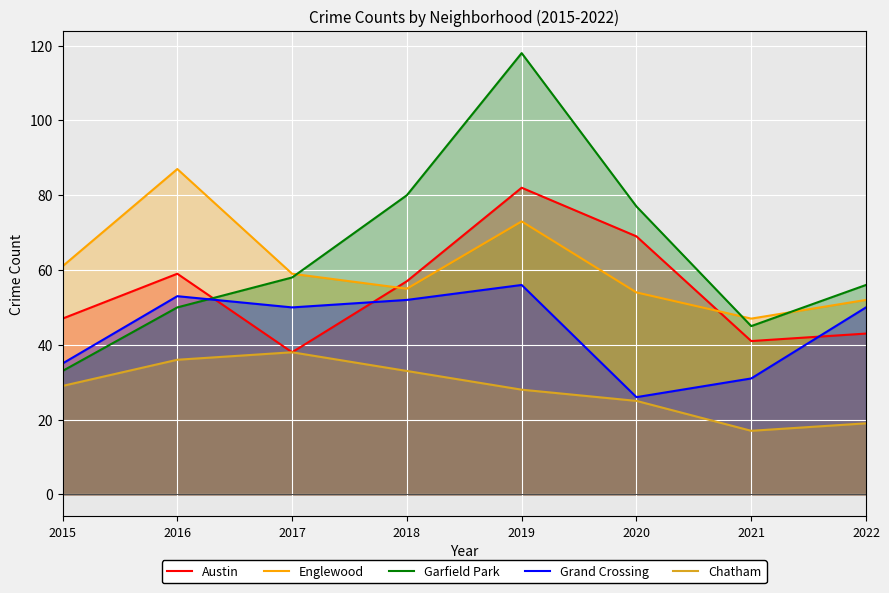

The value of Garfield Park at 2022 is 84. True or false?

False